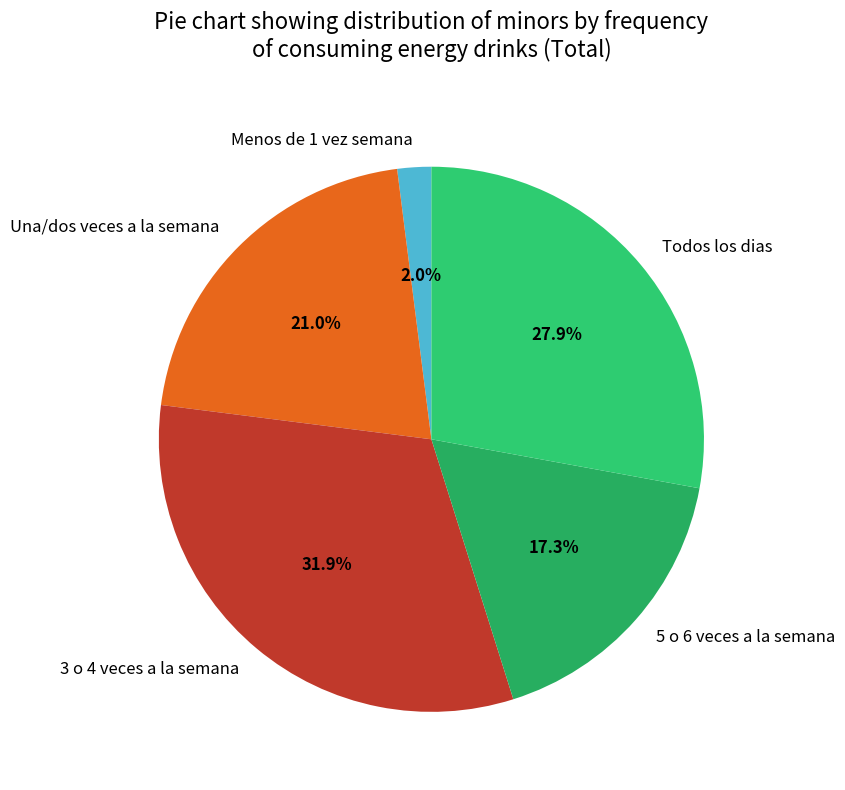

True or false: Todos los dias accounts for 19% of the total.

False